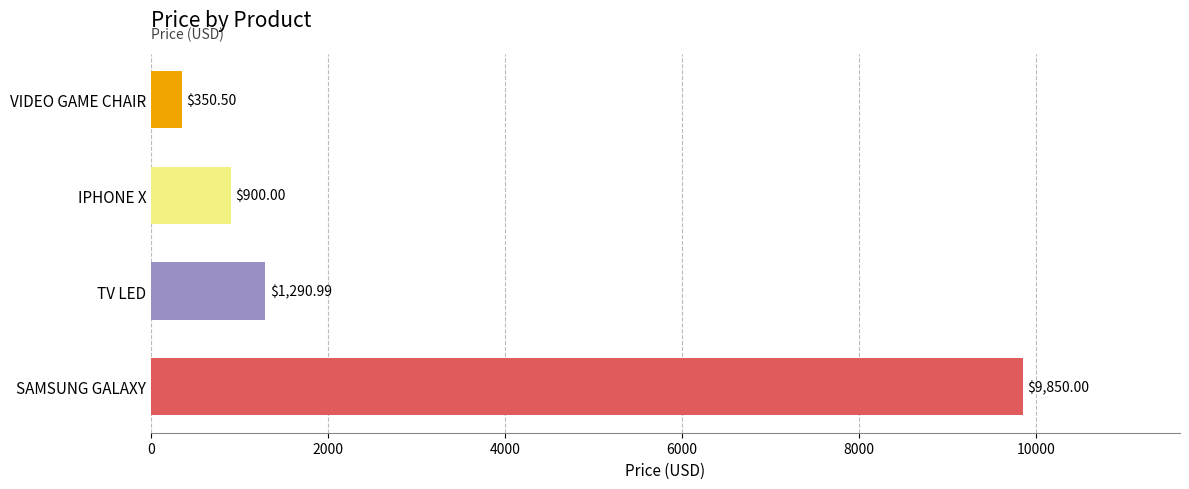

List the labels in order of value, smallest first.

VIDEO GAME CHAIR, IPHONE X, TV LED, SAMSUNG GALAXY